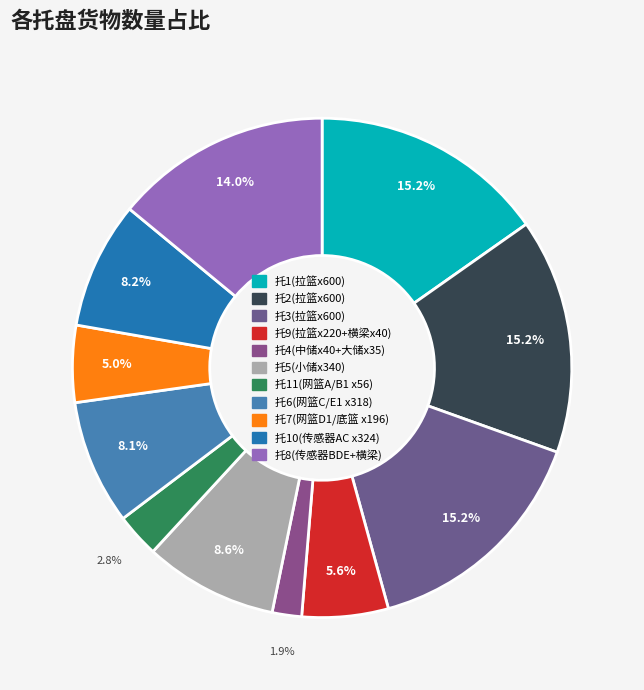

To the nearest percent, what is the average slice percentage?

9%